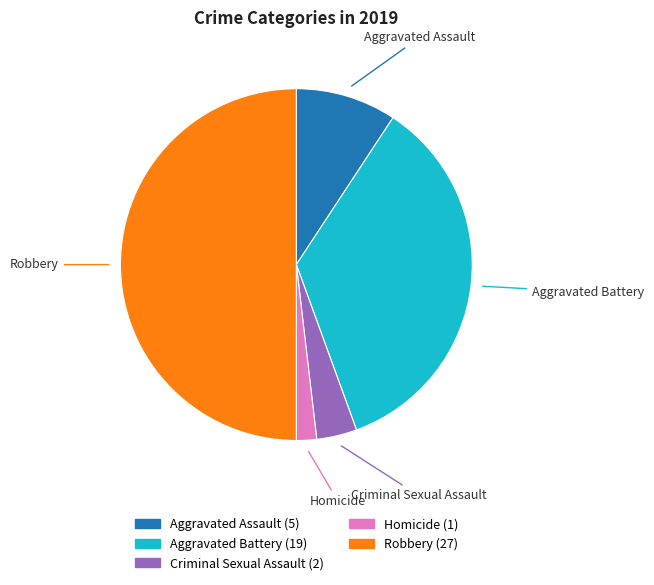

What is the largest slice in the pie chart?

Robbery